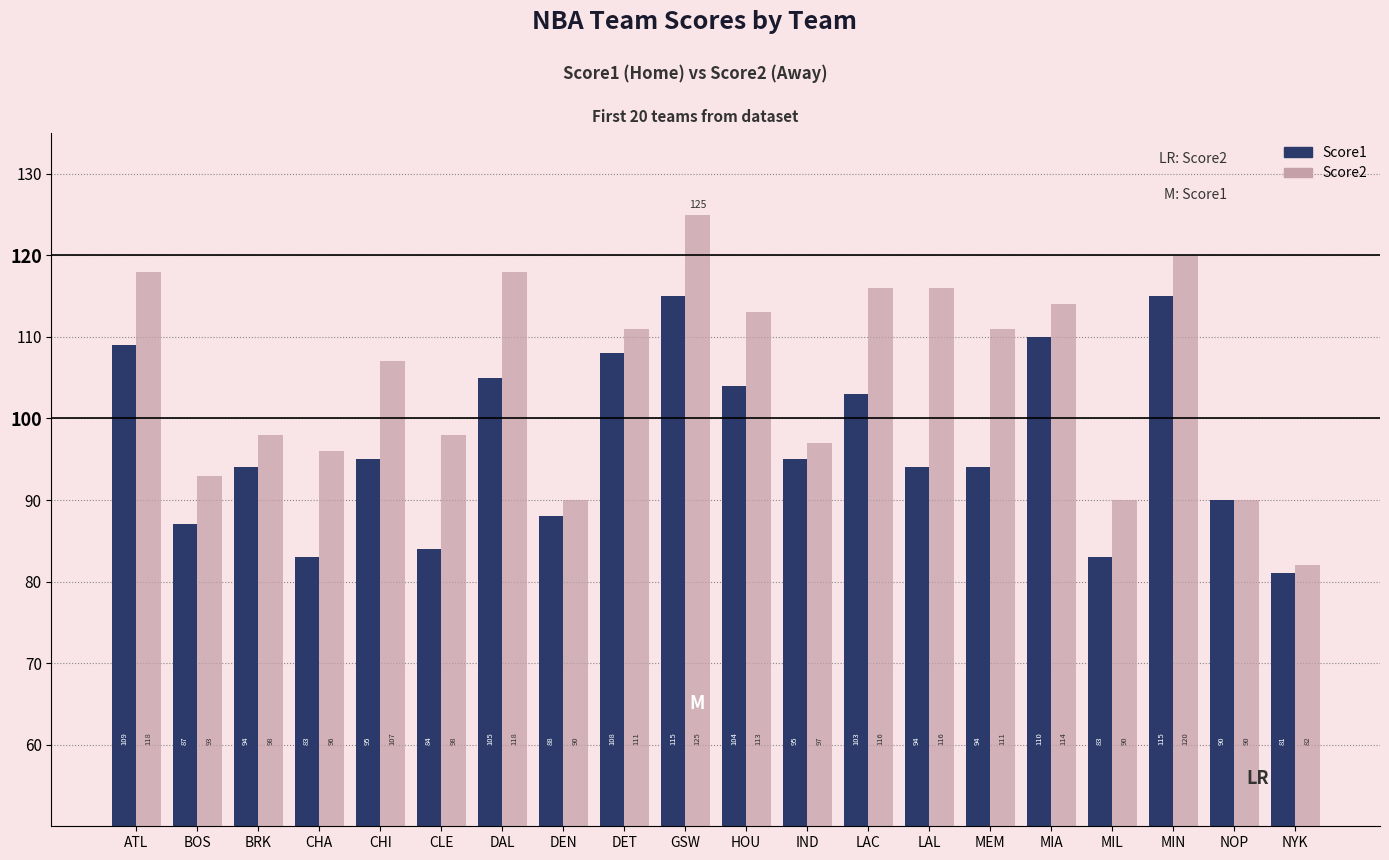

Reading left to right, what are all the values shown in this chart?

Score1: 109	87	94	83	95	84	105	88	108	115	104	95	103	94	94	110	83	115	90	81
Score2: 118	93	98	96	107	98	118	90	111	125	113	97	116	116	111	114	90	120	90	82